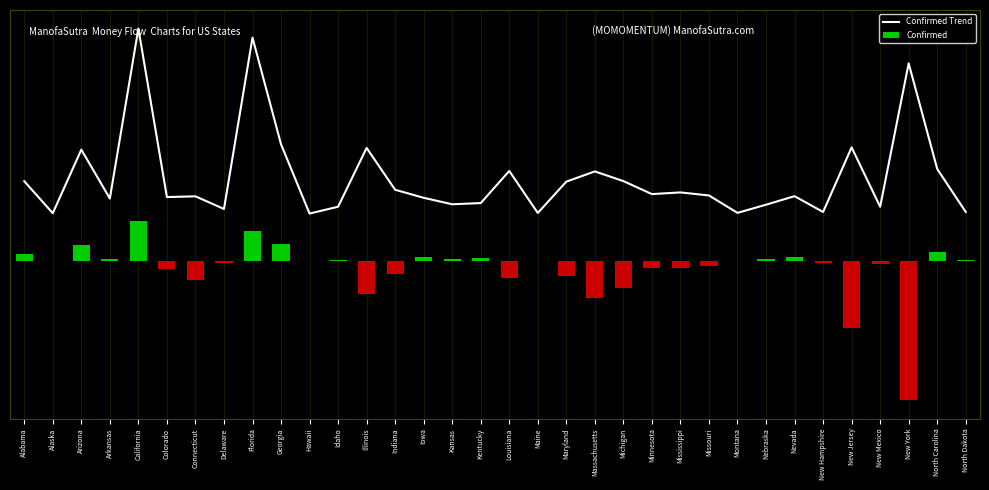

Reading left to right, what are all the values shown in this chart?

Alabama=34.3	Alaska=20.5	Arizona=47.9	Arkansas=26.8	California=100.0	Colorado=27.5	Connecticut=27.8	Delaware=22.3	Florida=96.1	Georgia=50.2	Hawaii=20.4	Idaho=23.3	Illinois=48.6	Indiana=30.6	Iowa=27.1	Kansas=24.4	Kentucky=24.9	Louisiana=38.7	Maine=20.6	Maryland=34.1	Massachusetts=38.5	Michigan=34.3	Minnesota=28.7	Mississippi=29.5	Missouri=28.2	Montana=20.7	Nebraska=24.2	Nevada=27.8	New Hampshire=21.0	New Jersey=48.9	New Mexico=23.3	New York=85.0	North Carolina=39.6	North Dakota=21.0